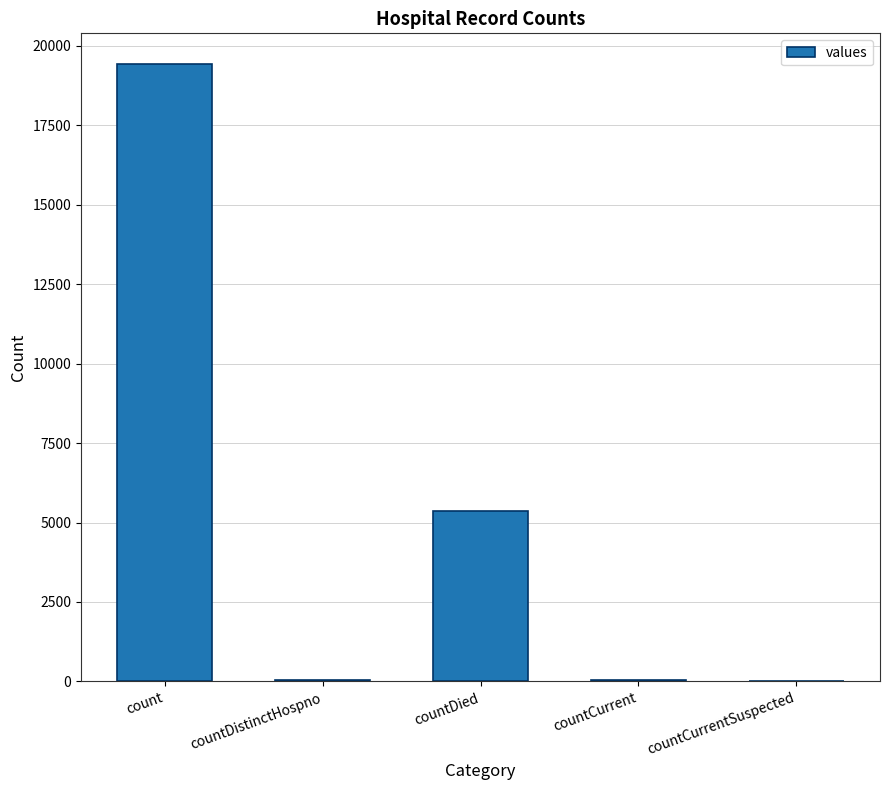

Are the bars grouped side by side (vs. stacked)?

No